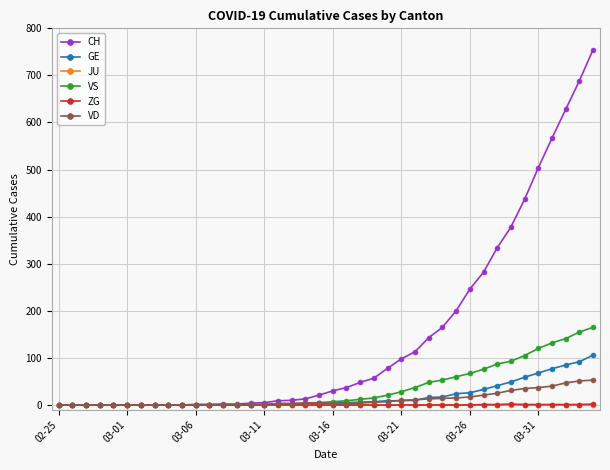

What is the highest value of the VS series?

165